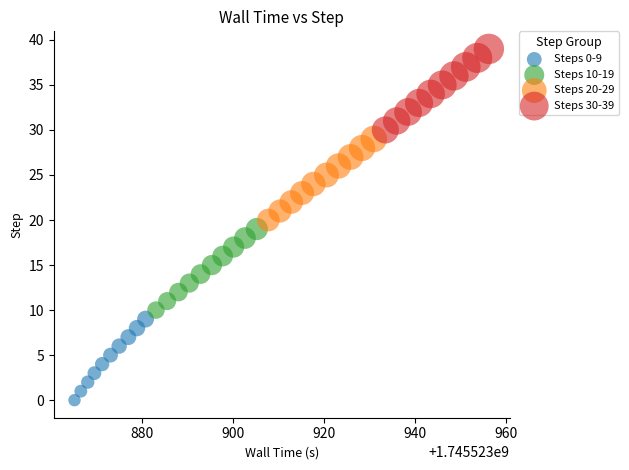

Which series contains the lowest Y value?

Steps 0-9